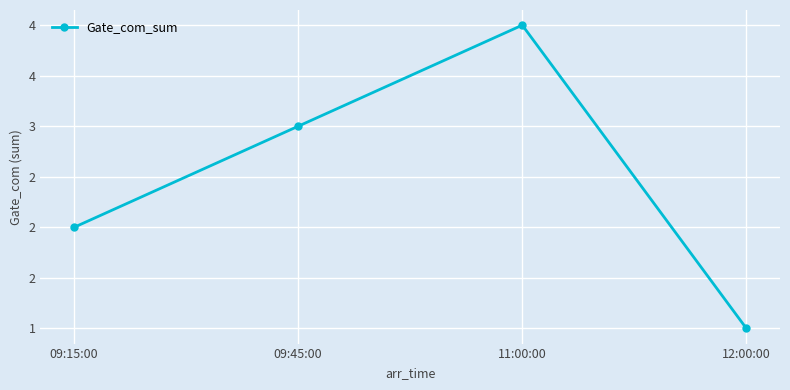

What is the difference between the values at 09:45:00 and 09:15:00?

1